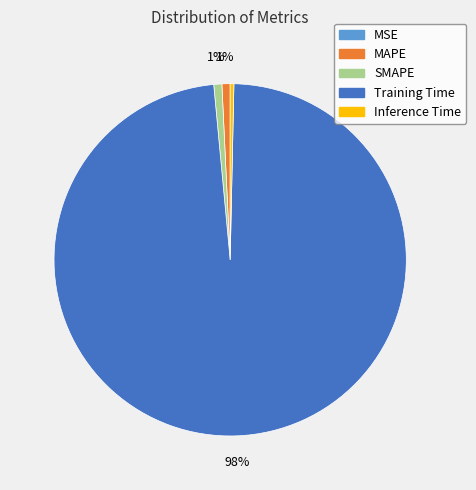

Which category accounts for the majority?

Training Time